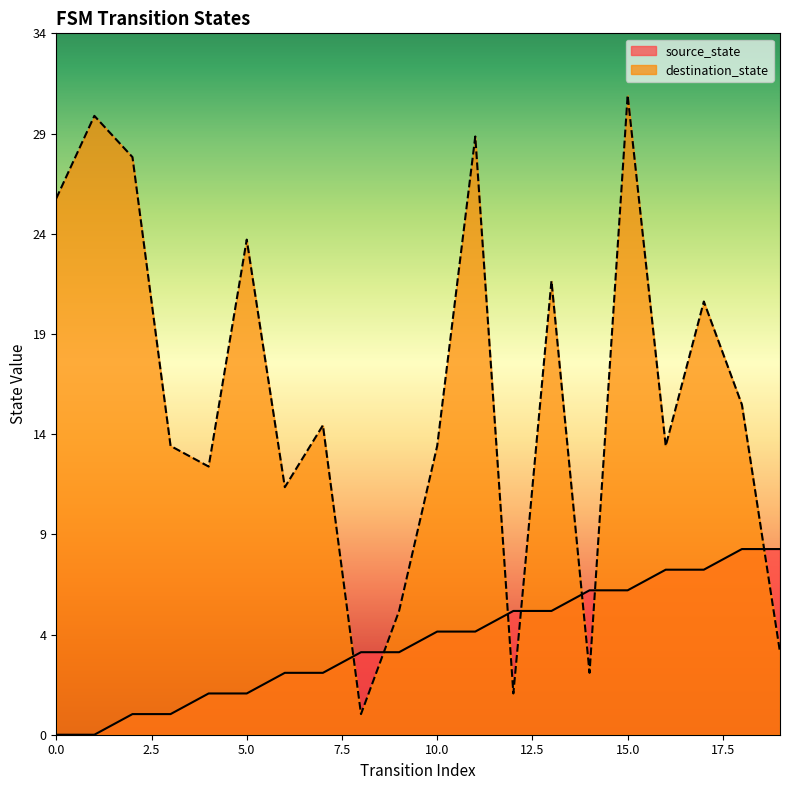

Which series has the widest spread of values?

destination_state